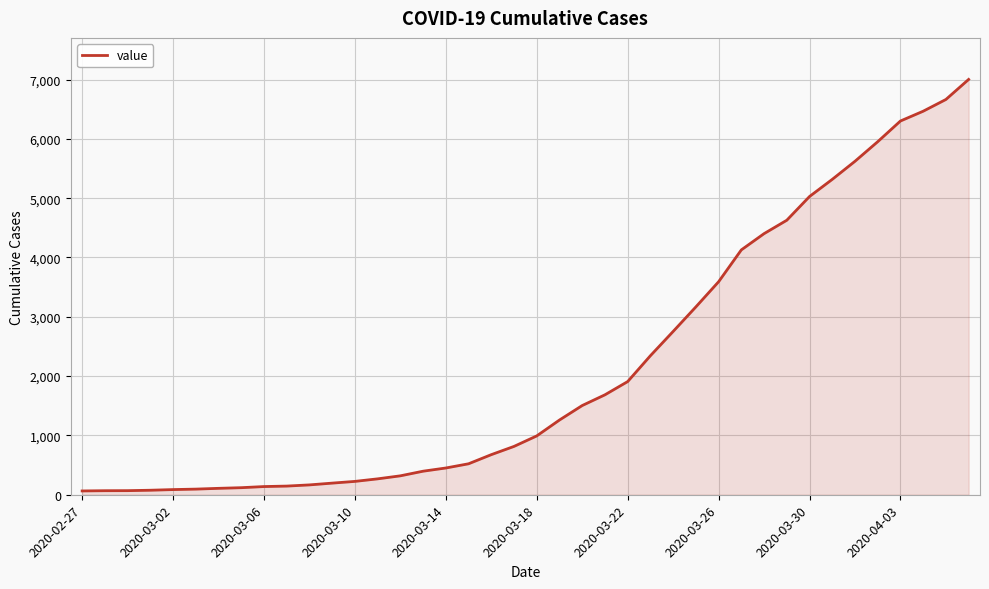

What is the greatest value displayed?

7002